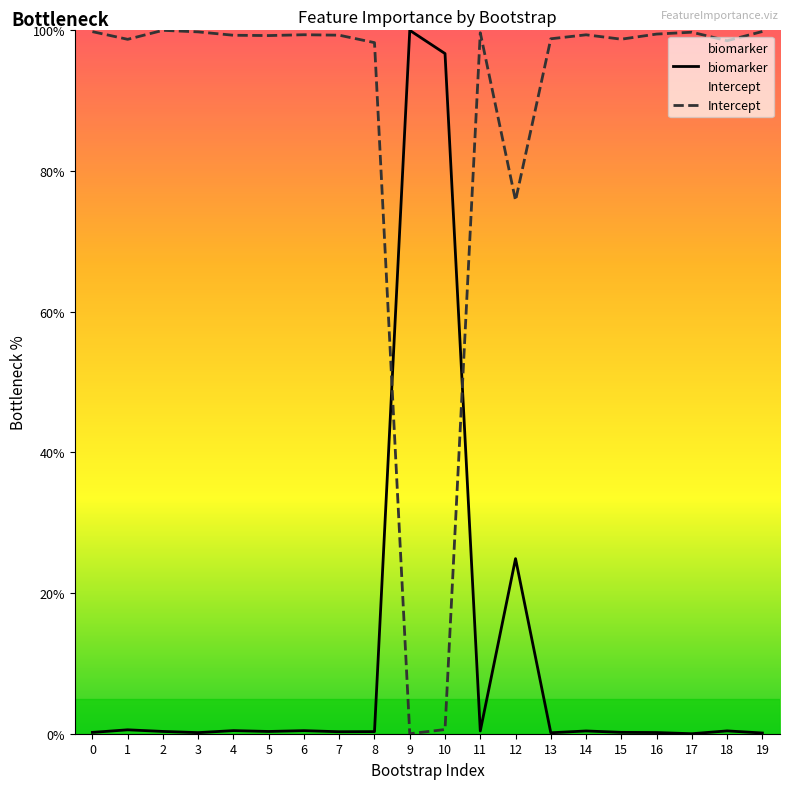

What is the difference between the maximum and second lowest values in the Intercept series?

99.4